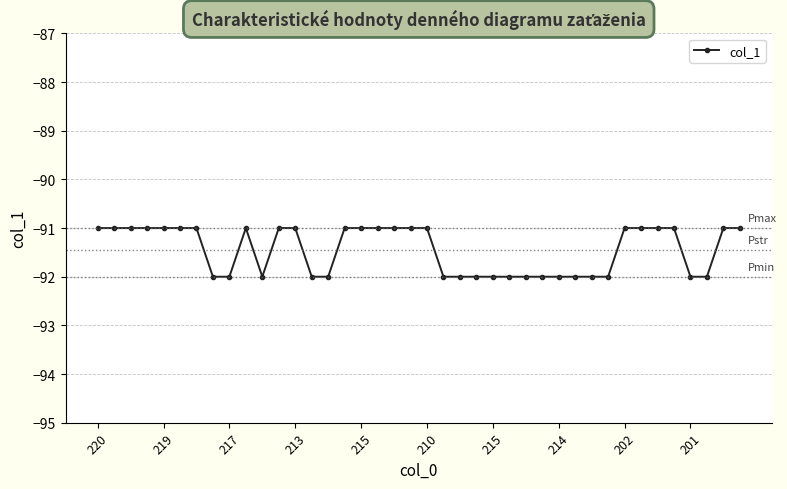

What is the greatest value displayed?

-91